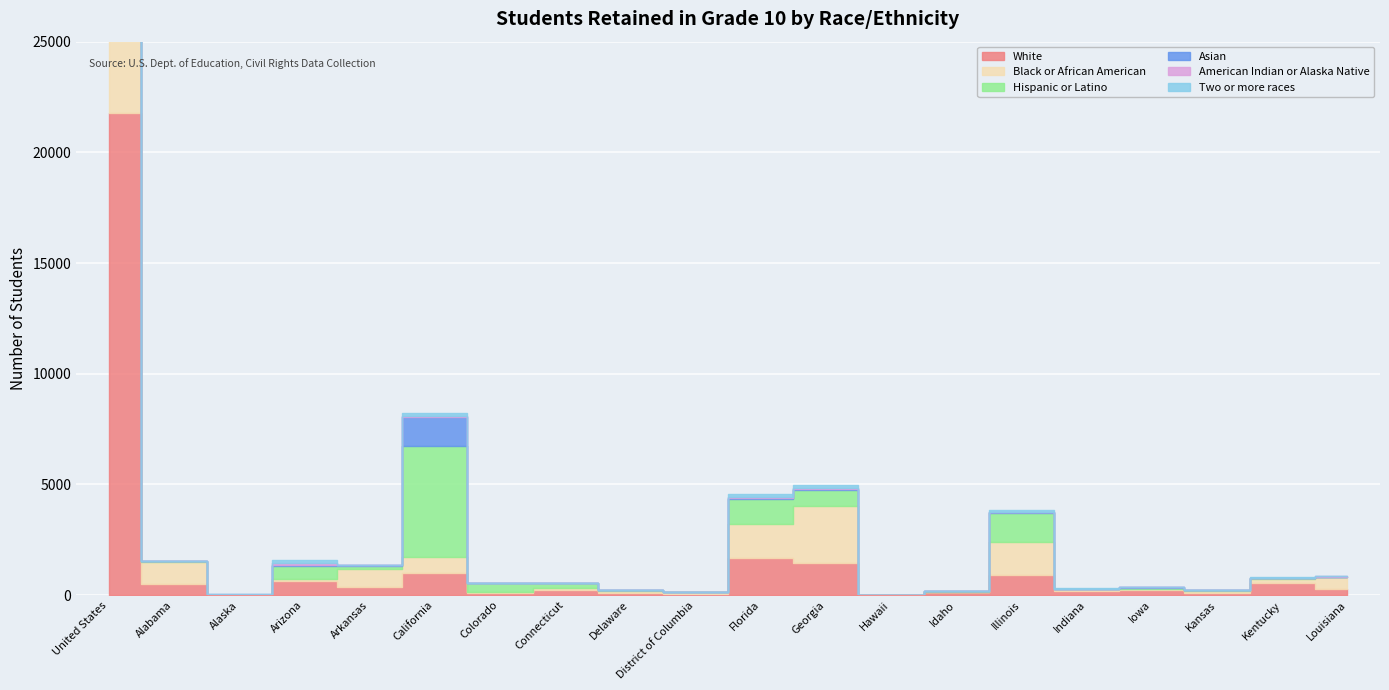

List the labels in order of Hispanic or Latino value, largest first.

United States, California, Illinois, Florida, Georgia, Arizona, Colorado, Connecticut, Arkansas, Kansas, Iowa, Alabama, Kentucky, Delaware, Idaho, Louisiana, Indiana, District of Columbia, Hawaii, Alaska